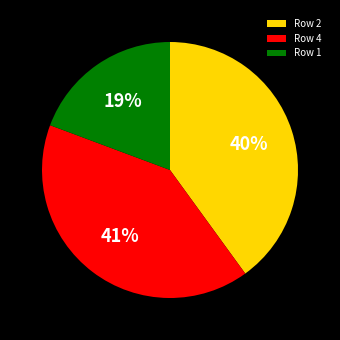

Between Row 4 and Row 1, which is larger?

Row 4